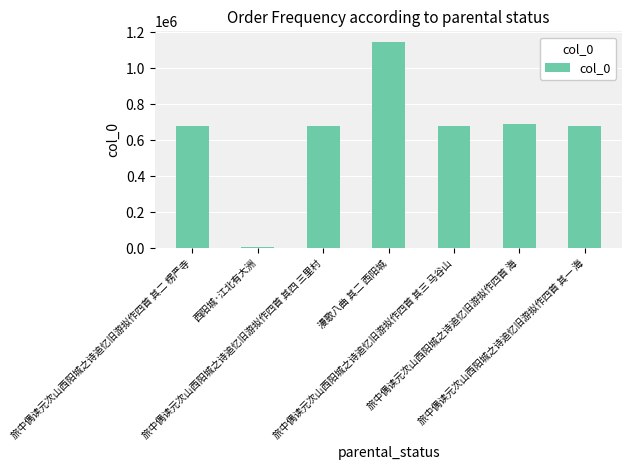

How many bars are there in total?

7